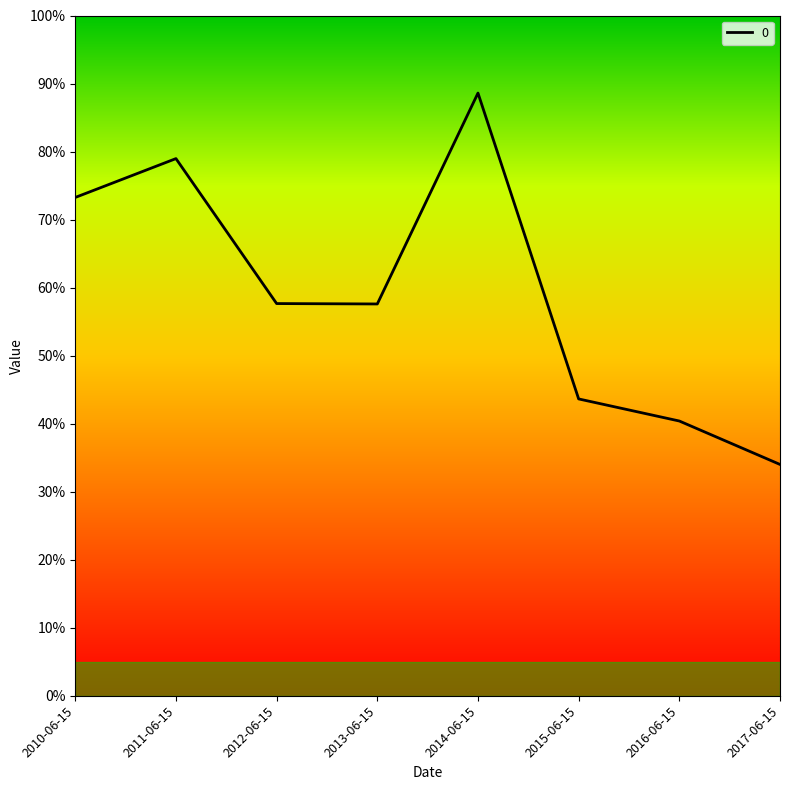

Rank the categories by value from highest to lowest.

2014-06-15, 2011-06-15, 2010-06-15, 2012-06-15, 2013-06-15, 2015-06-15, 2016-06-15, 2017-06-15